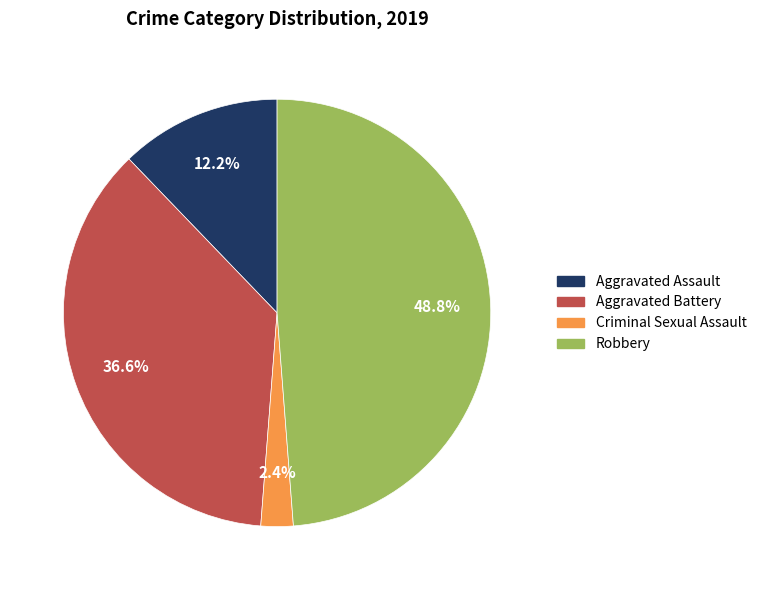

Is there a majority slice in this chart?

No